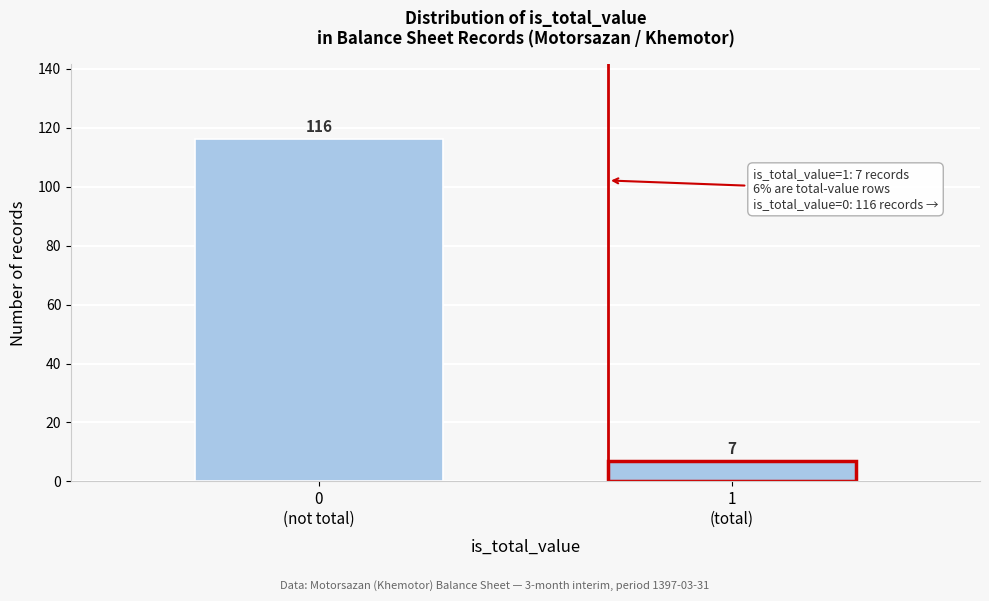

Reading right to left, extract all data points from this chart.

7	116